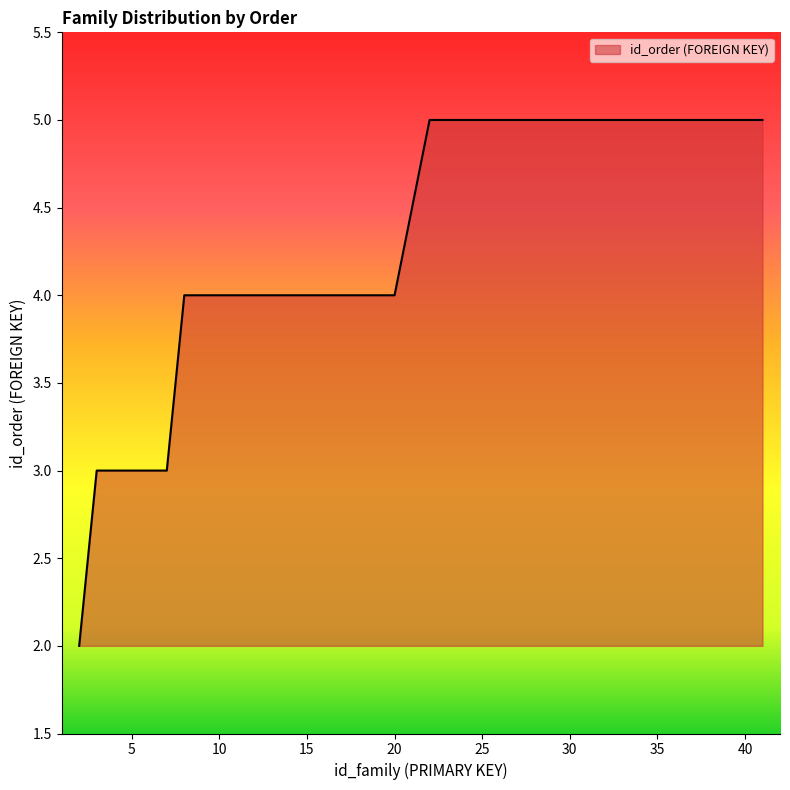

What is the greatest value displayed?

5